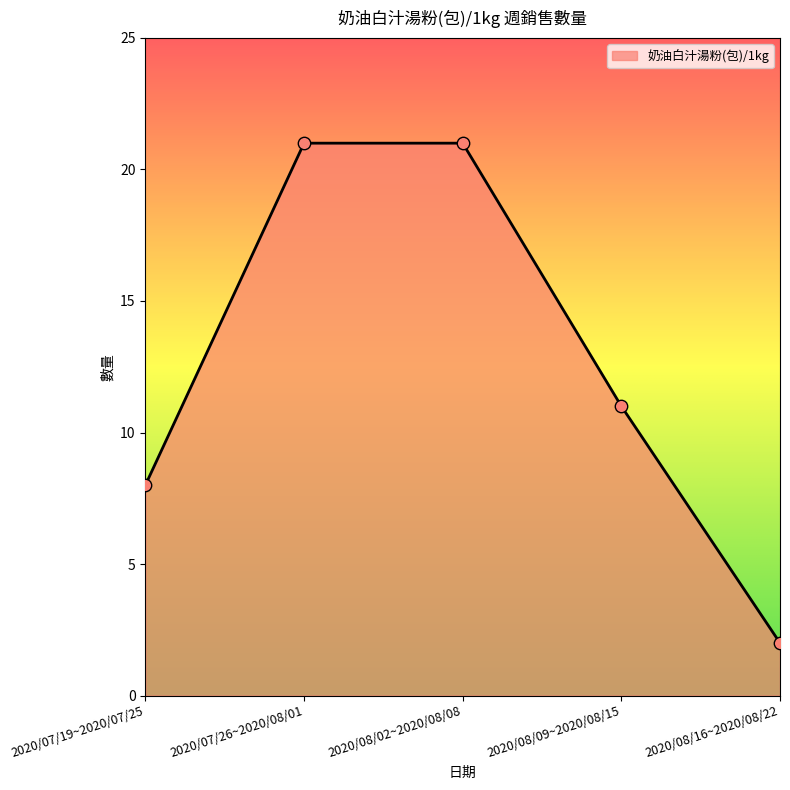

Between 2020/08/16~2020/08/22 and 2020/08/02~2020/08/08, which is larger?

2020/08/02~2020/08/08